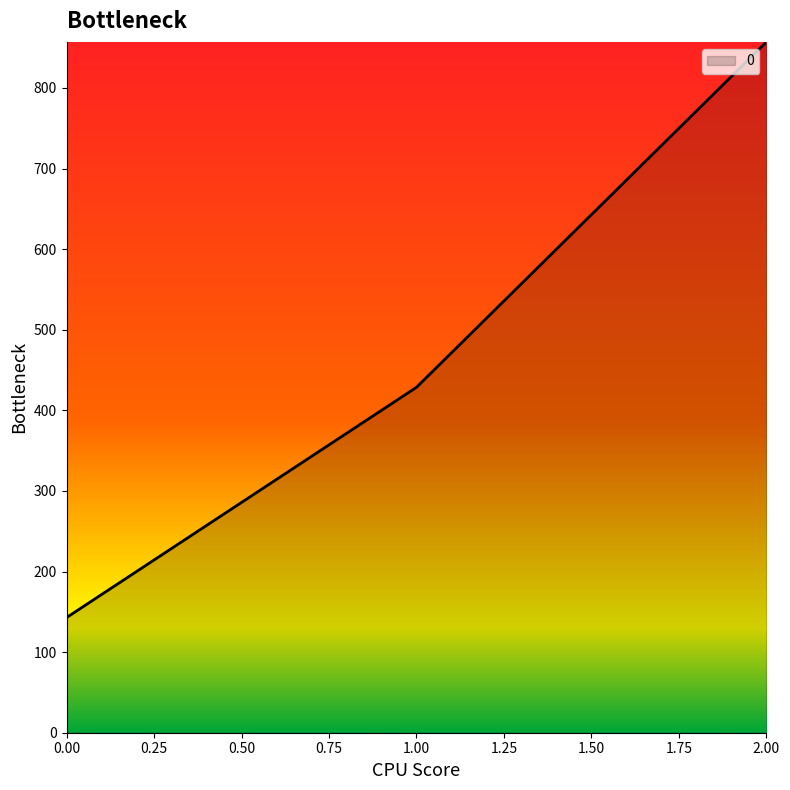

Is it true that the value at 1.00 is 299.8?

False